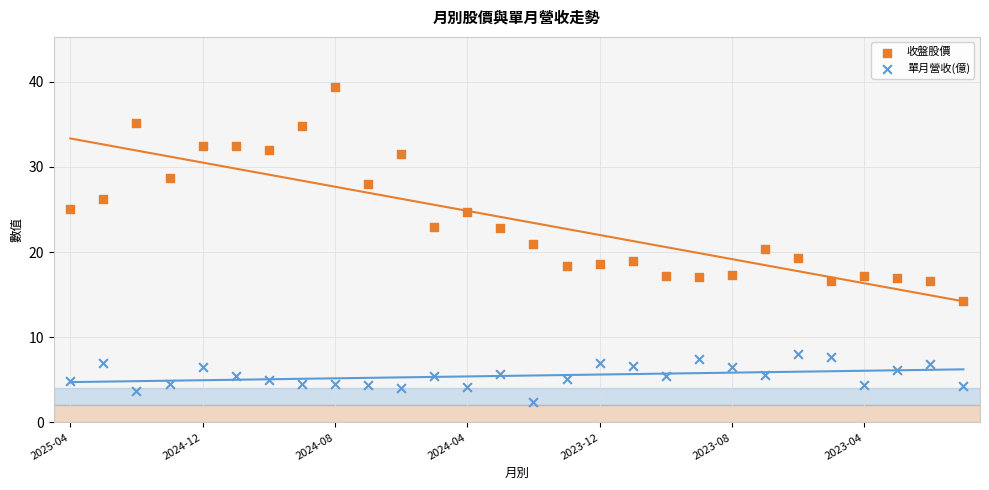

Which series contains the lowest Y value?

單月營收(億)